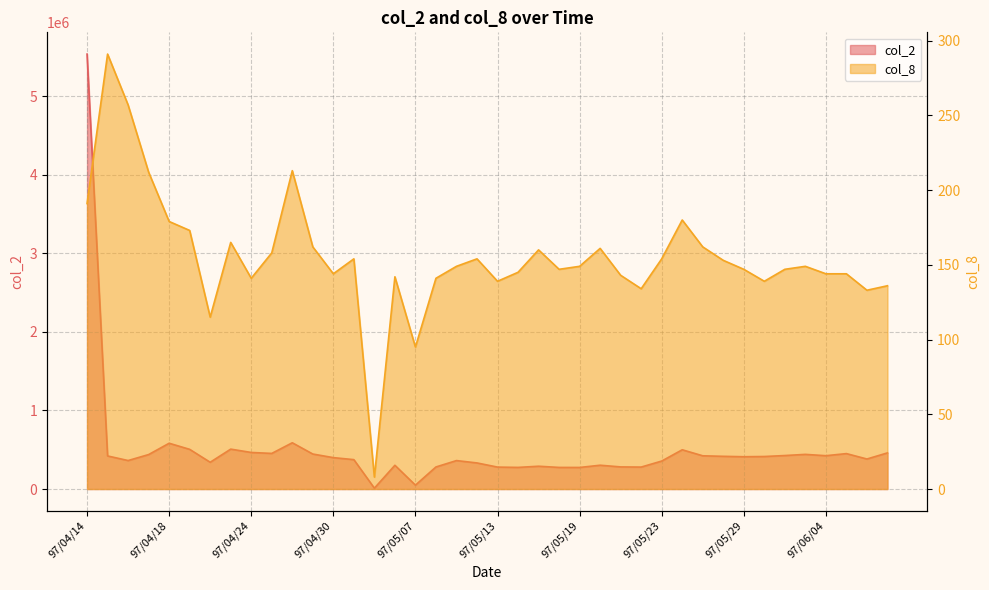

At which label does col_2 reach its peak?

97/04/14